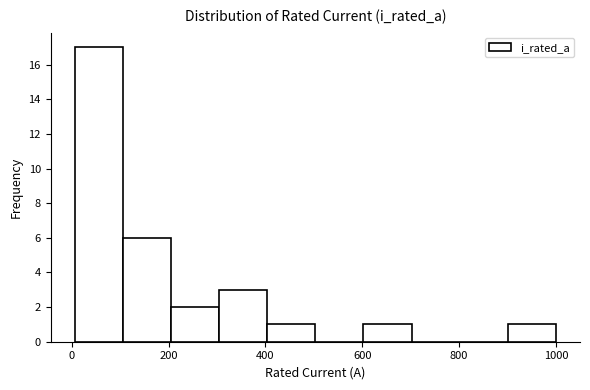

Reading left to right, list every bar in this chart as the range it spans on the x-axis followed by its height. Neither the bar edges nor the heights are printed on the chart, so give them approximately, as read against the axes.

0 to 100: 17
100 to 200: 6
200 to 300: 2
300 to 400: 3
400 to 500: 1
500 to 600: 0
600 to 700: 1
700 to 800: 0
800 to 900: 0
900 to 1000: 1